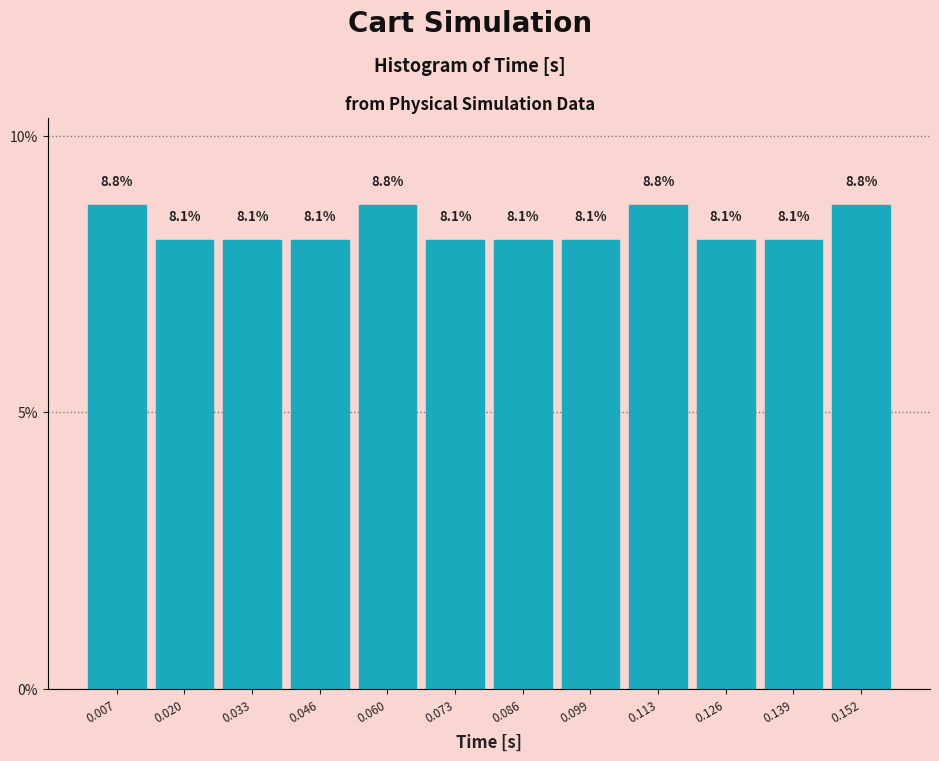

Reading left to right, transcribe this chart: for each bar, give the range it covers on the x-axis and its height. The bar edges are not printed on the chart, so give them approximately, as read against the axis.

0.000 to 0.014: 8.8
0.014 to 0.026: 8.1
0.026 to 0.040: 8.1
0.040 to 0.054: 8.1
0.054 to 0.066: 8.8
0.066 to 0.080: 8.1
0.080 to 0.092: 8.1
0.092 to 0.106: 8.1
0.106 to 0.120: 8.8
0.120 to 0.132: 8.1
0.132 to 0.146: 8.1
0.146 to 0.160: 8.8